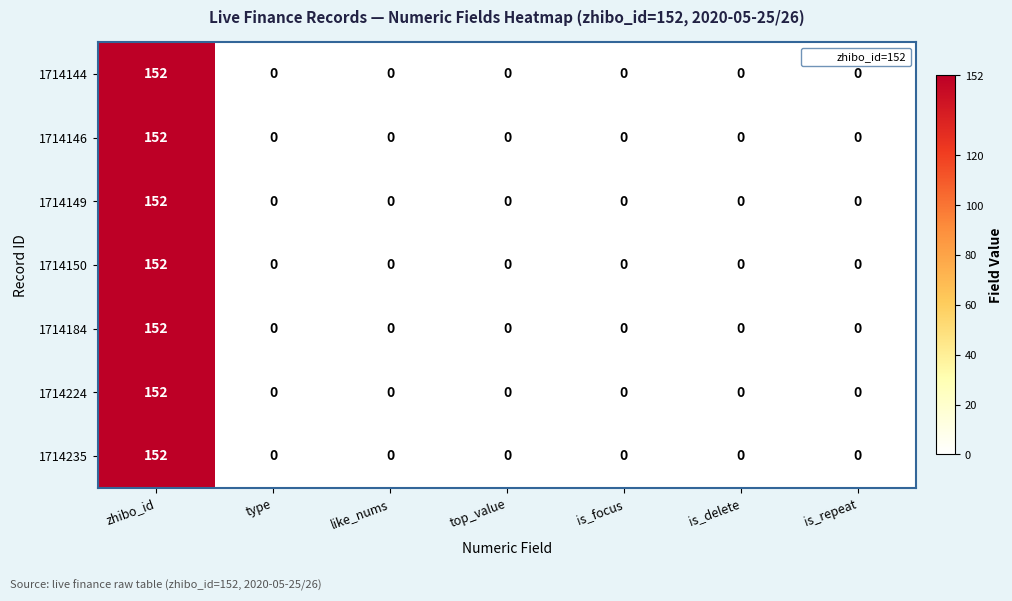

The value of 1714150 at is_repeat is 0. True or false?

True